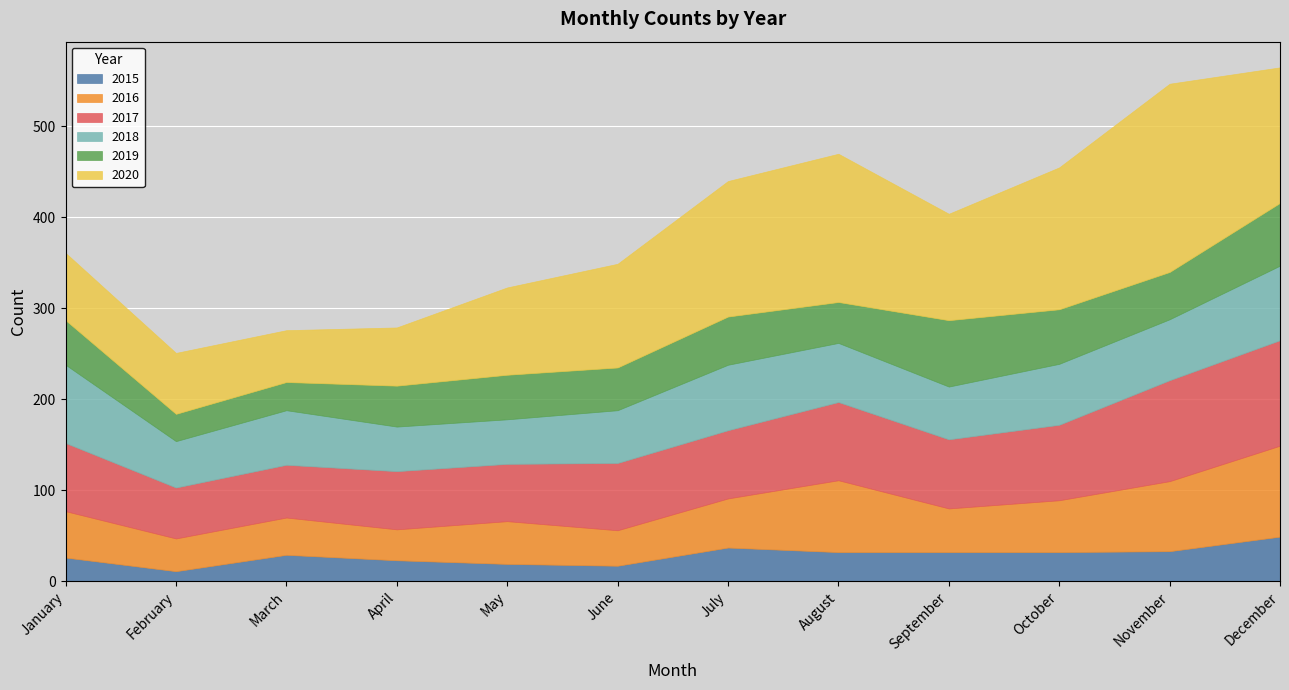

Is it true that 2019 equals 73 at September?

True